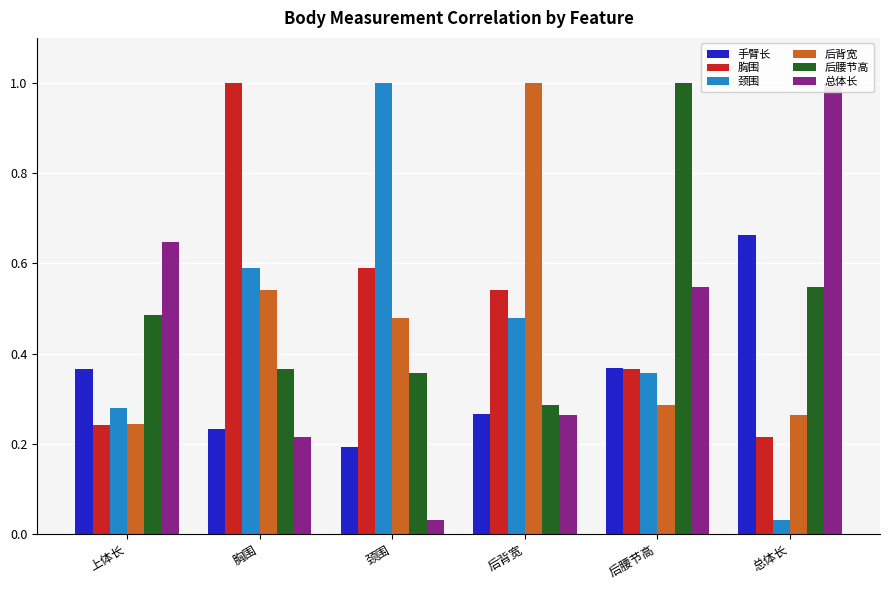

At which category is the sum across all series the highest?

胸围